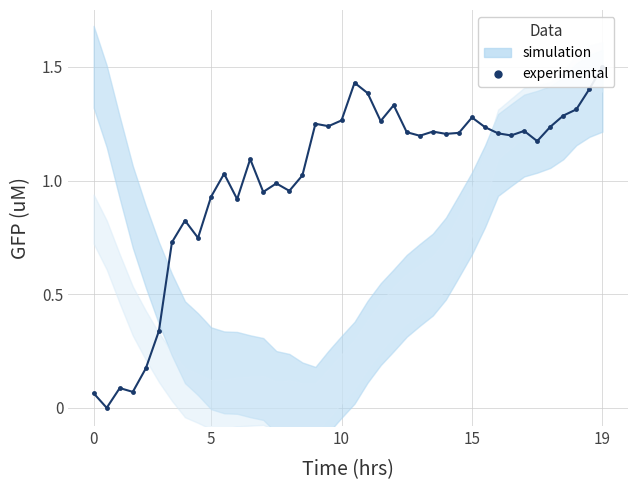

Reading right to left, extract all data points from this chart.

1.5	1.4	1.3	1.3	1.2	1.2	1.2	1.2	1.2	1.2	1.3	1.2	1.2	1.2	1.2	1.2	1.3	1.3	1.4	1.4	1.3	1.2	1.2	1.0	1.0	1.0	0.9	1.1	0.9	1.0	0.9	0.7	0.8	0.7	0.3	0.2	0.1	0.1	0.0	0.1